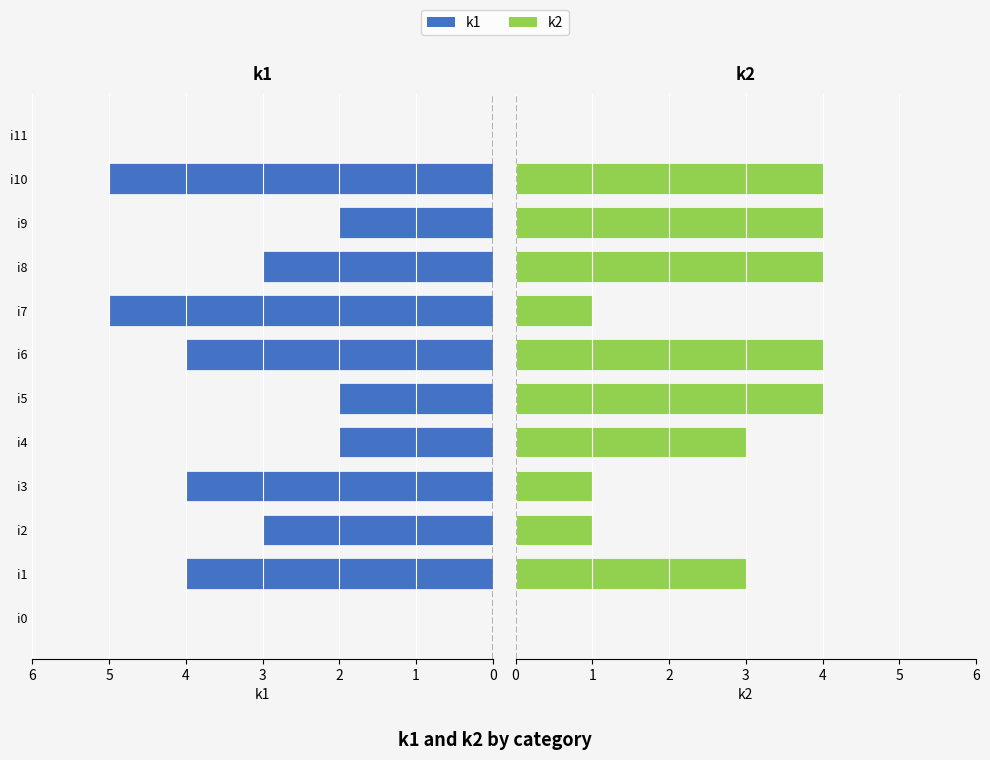

Between i1 and i3, which is larger?

i1